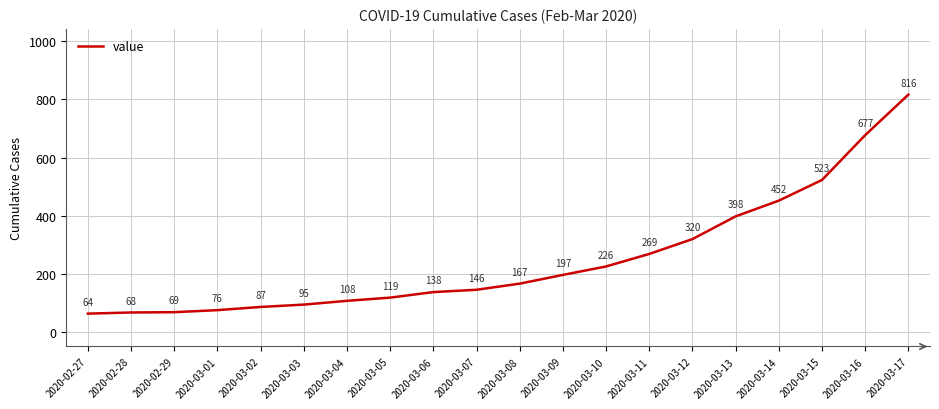

List the labels in order of value, largest first.

2020-03-17, 2020-03-16, 2020-03-15, 2020-03-14, 2020-03-13, 2020-03-12, 2020-03-11, 2020-03-10, 2020-03-09, 2020-03-08, 2020-03-07, 2020-03-06, 2020-03-05, 2020-03-04, 2020-03-03, 2020-03-02, 2020-03-01, 2020-02-29, 2020-02-28, 2020-02-27